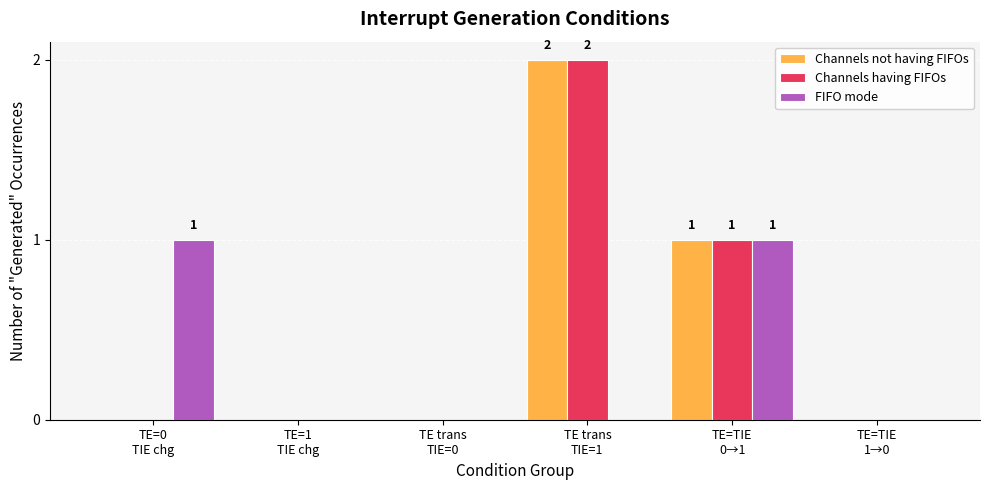

Which category has the highest value in the Channels having FIFOs series?

TE trans
TIE=1